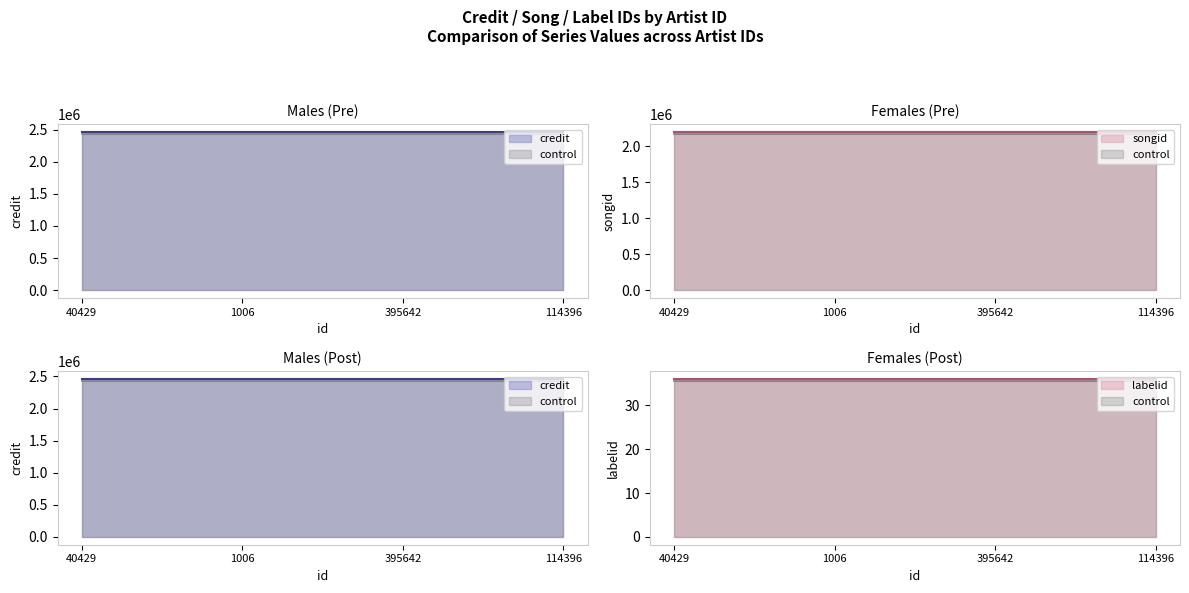

What is the label of the 3rd point from the right?

1006